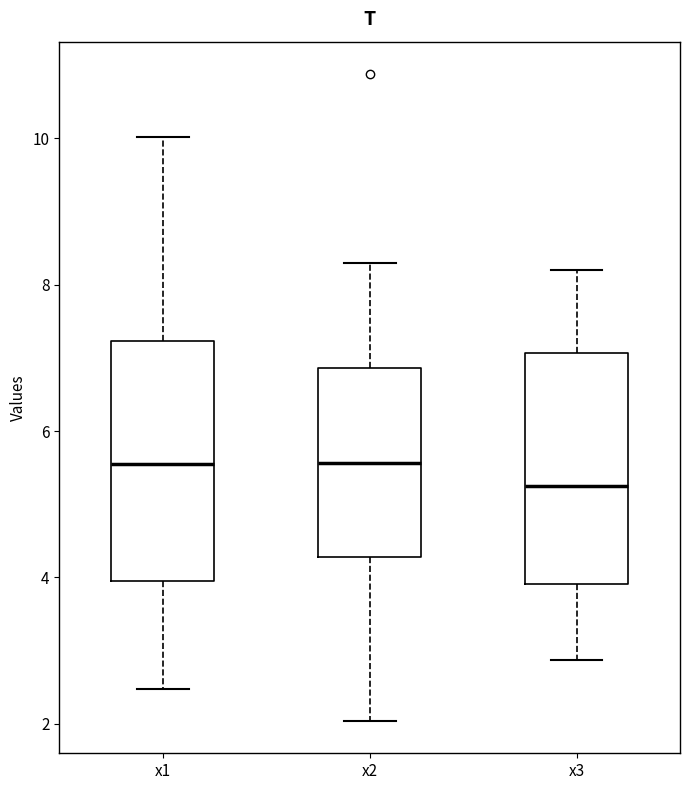

Which box has the lowest median line?

x3